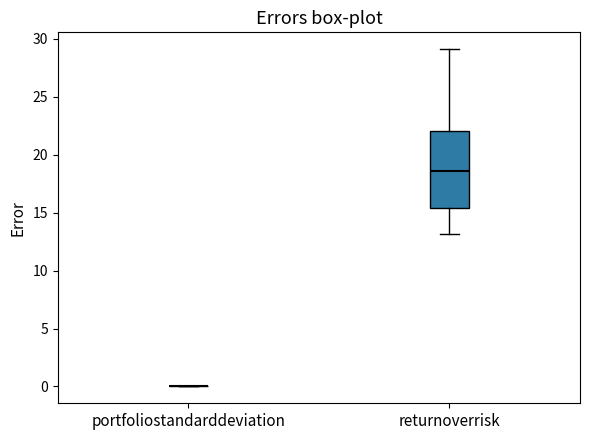

Reading left to right, transcribe this box plot: for each box, give where its median line is, the range the box spans, and where its two whiskers end, as read against the y-axis. The values are not printed on the chart, so give them approximately, as read against the axis.

portfoliostandarddeviation: box collapsed to a line at 0.0, whiskers 0.0 to 0.0
returnoverrisk: median 18.5, box 15.5 to 22.0, whiskers 13.0 to 29.0